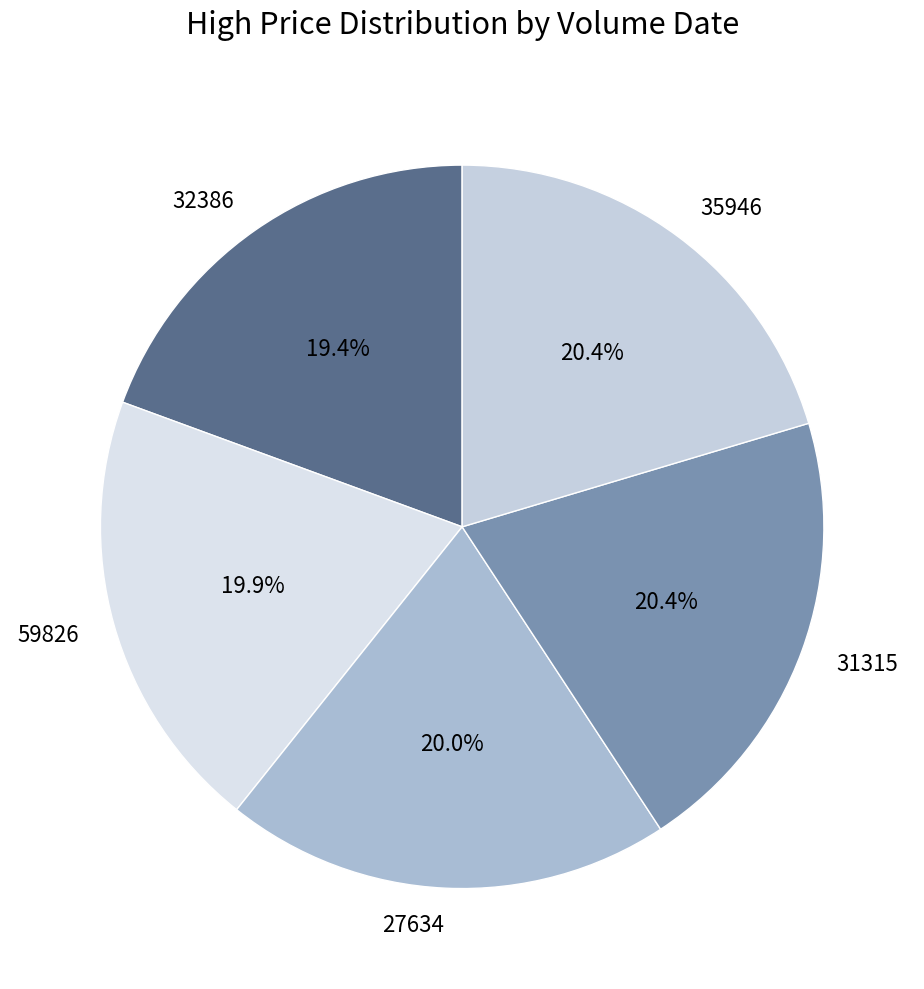

Is there any slice that represents more than half of the pie?

No